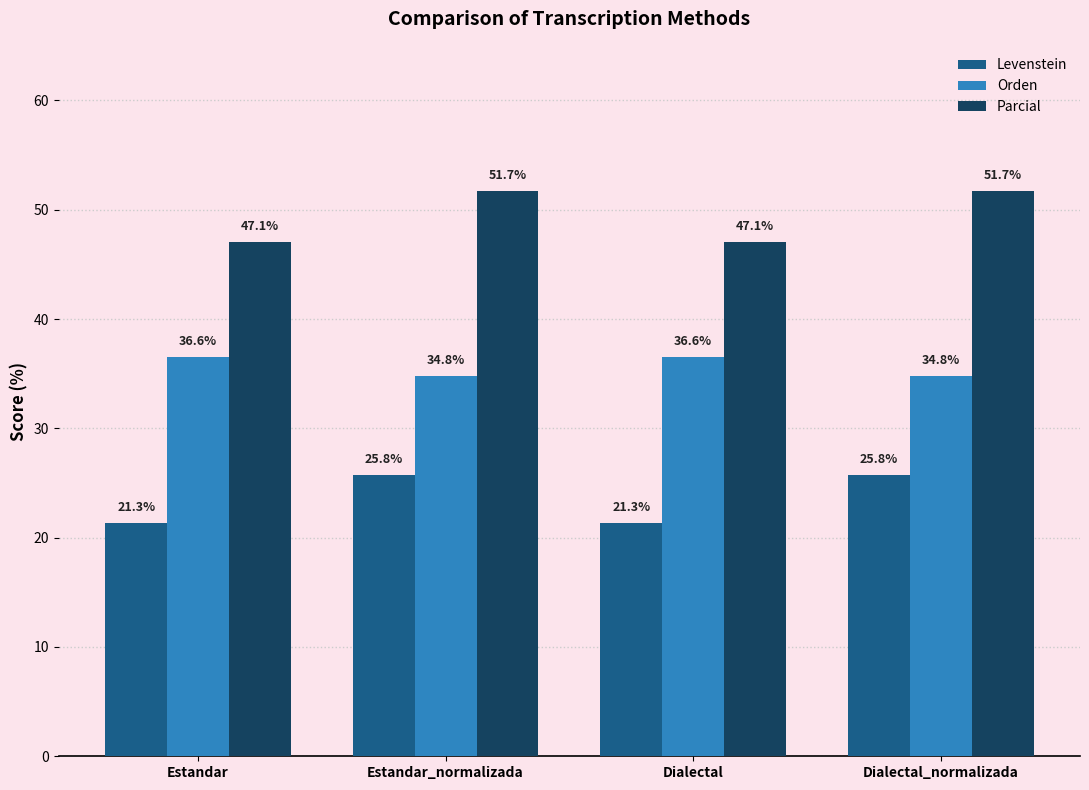

What is the sum of all Orden values?

142.7